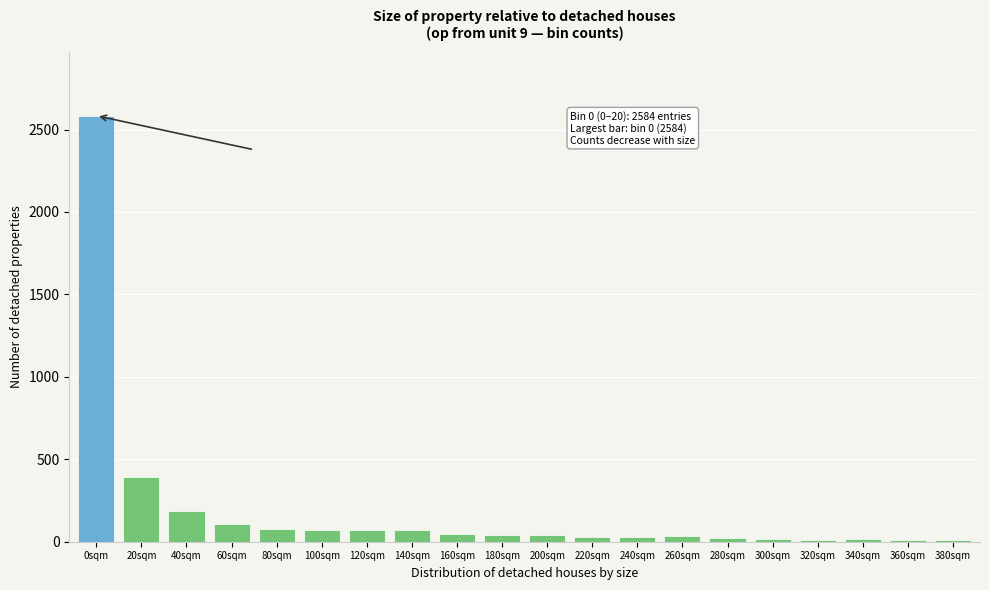

Is it true that the value at 40sqm is 93?

False